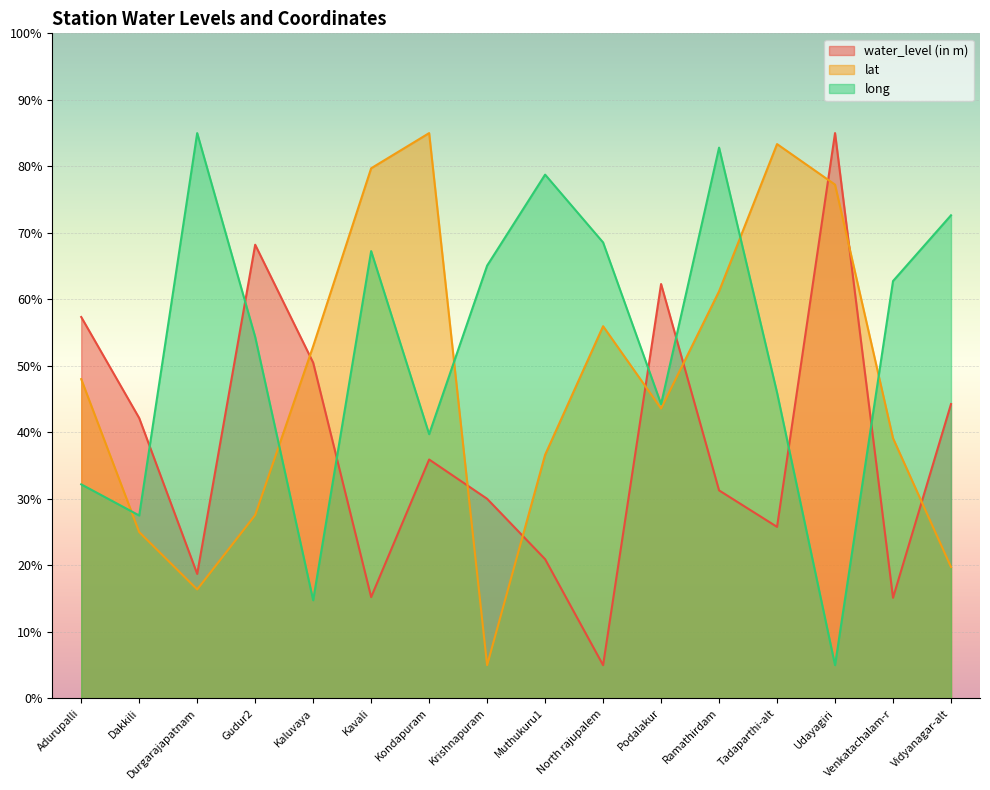

How many intersections are there between long and lat?

5